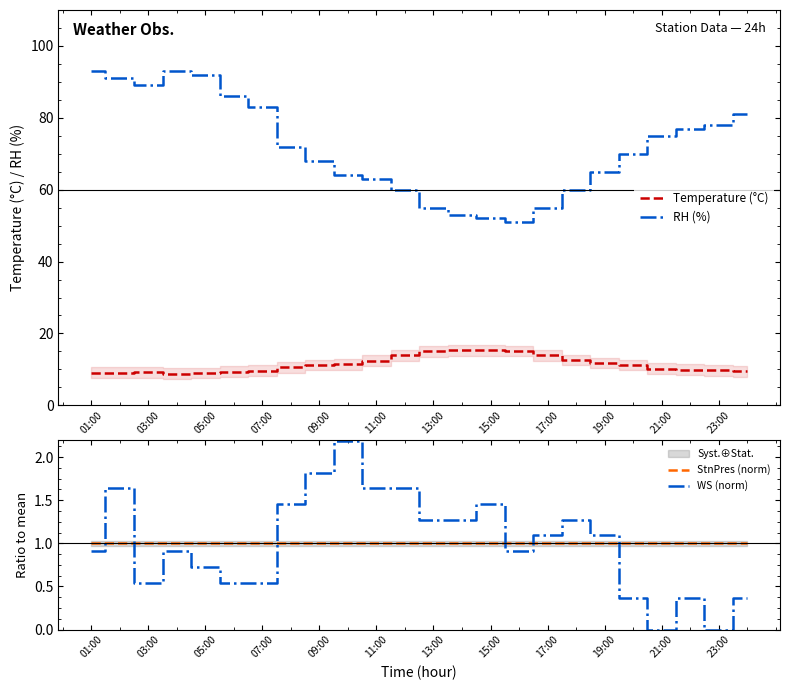

Does the chart display data point markers on the line(s)?

No